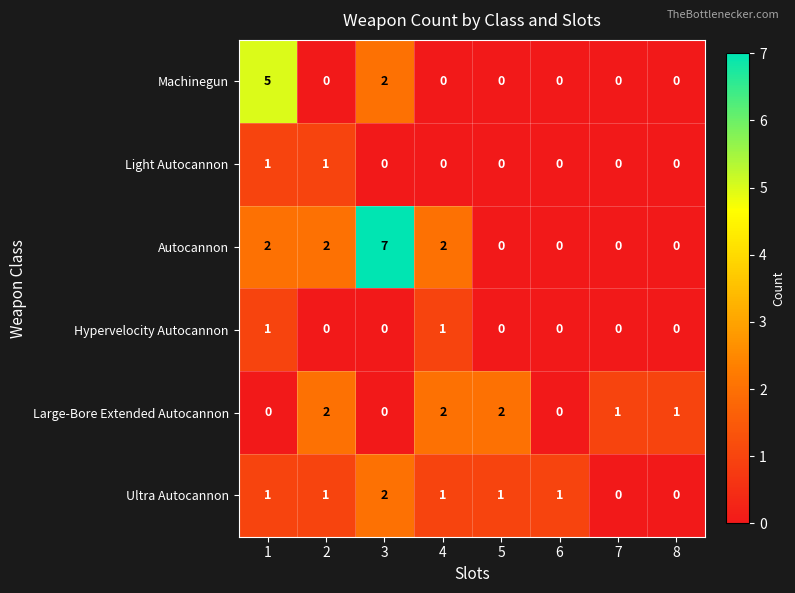

The value of Large-Bore Extended Autocannon at 2 is 2. True or false?

True